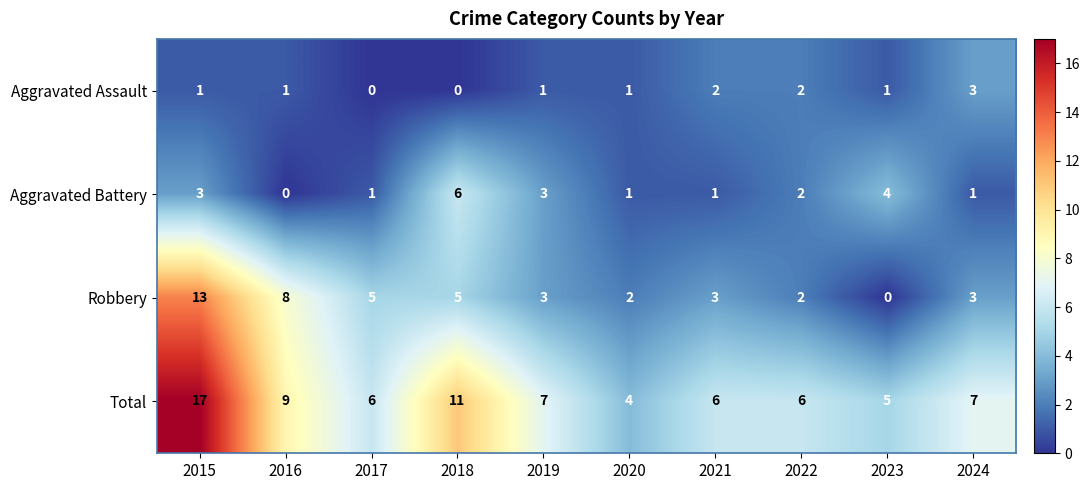

At which label does Aggravated Battery first exceed 2?

2015